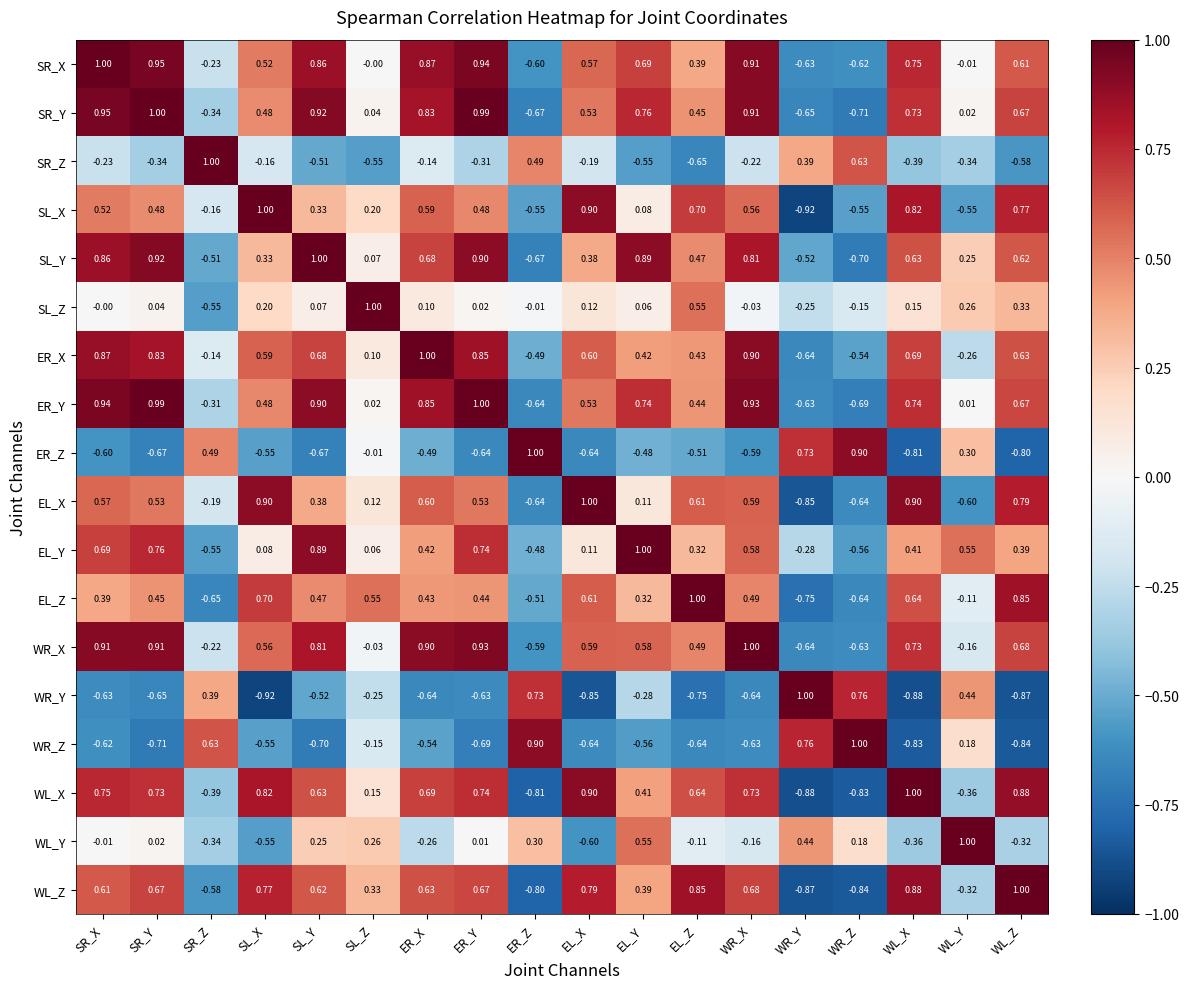

At which label does EL_Z first exceed 0?

SR_X